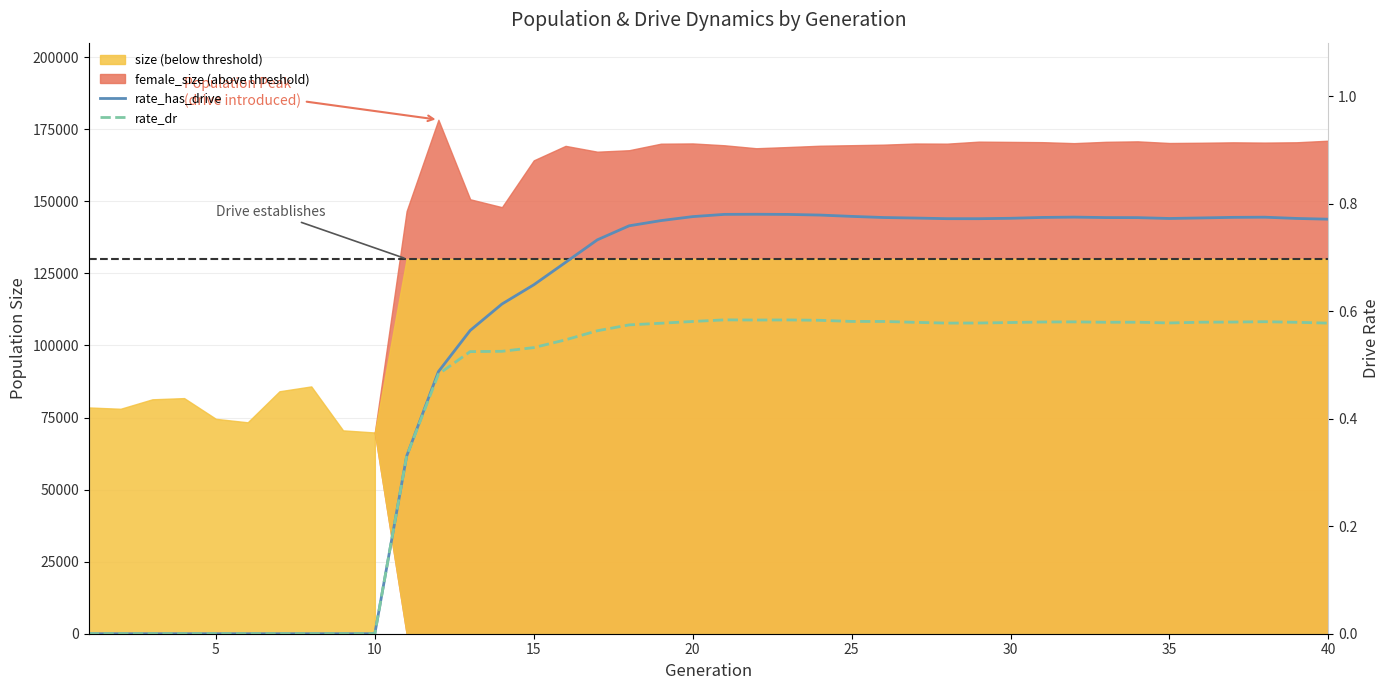

How many lines are shown in the chart?

2